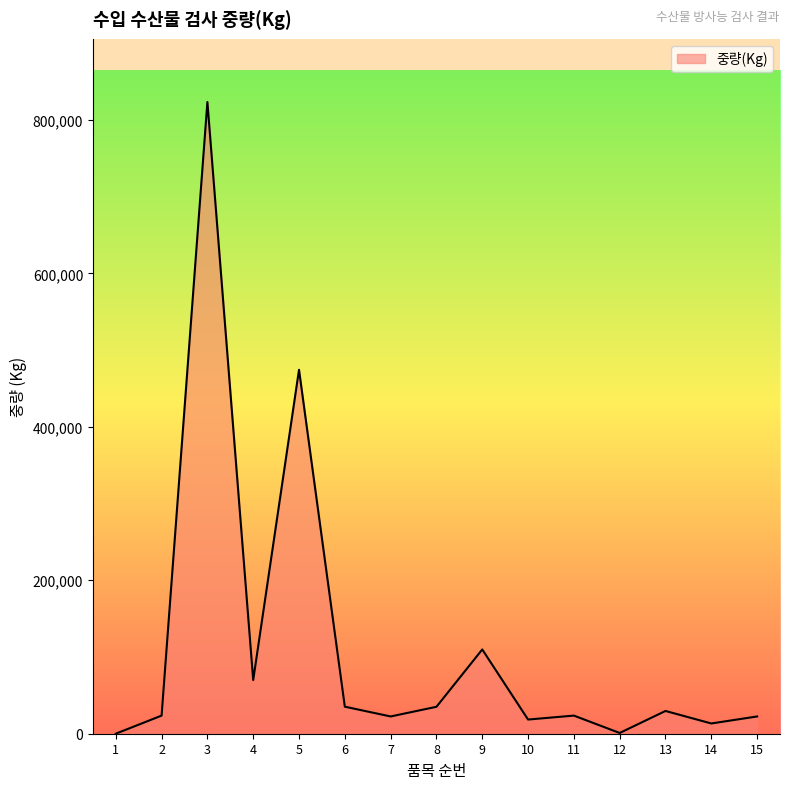

The value at 5 is 474333. True or false?

True